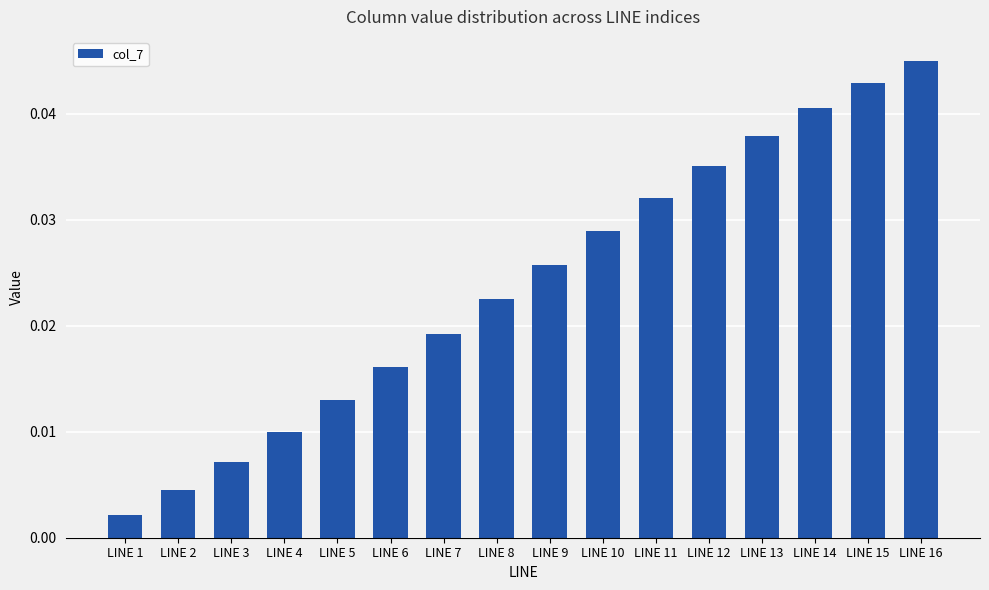

What is the sum of all values?

0.4